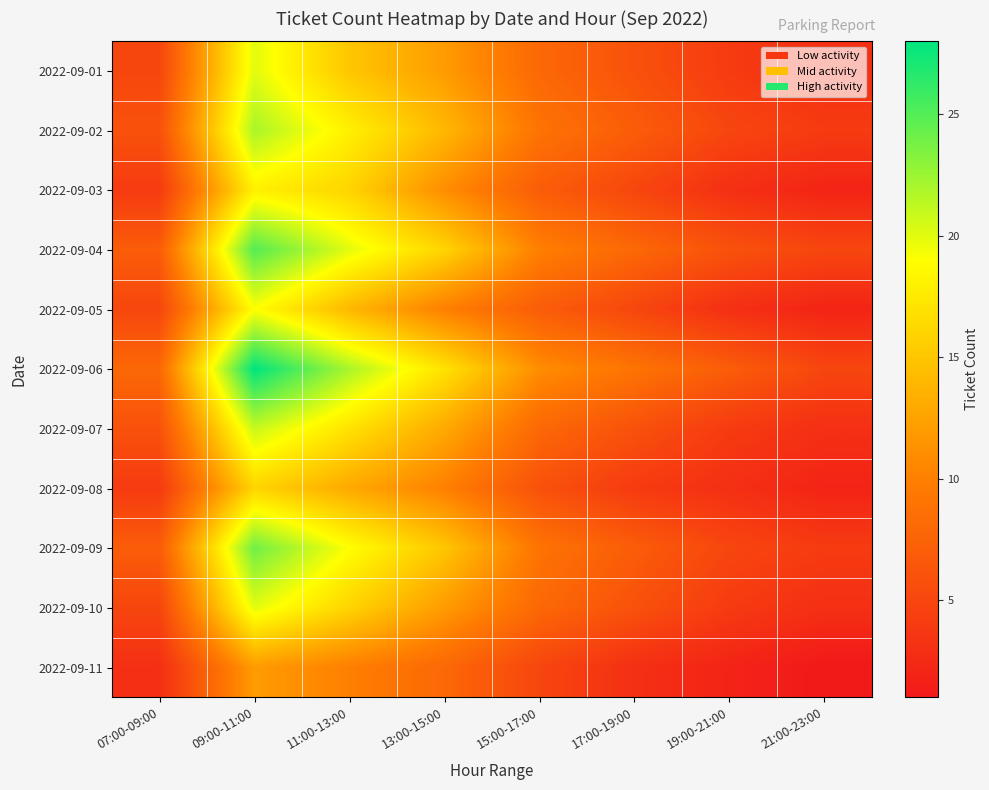

How many series are shown in this chart?

11